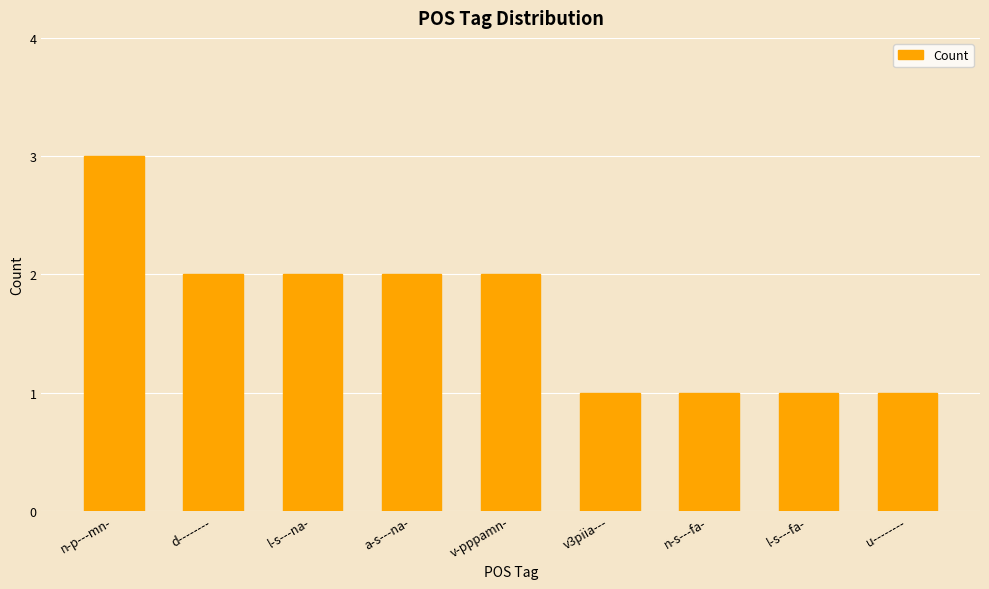

Count the number of data series in this chart.

1